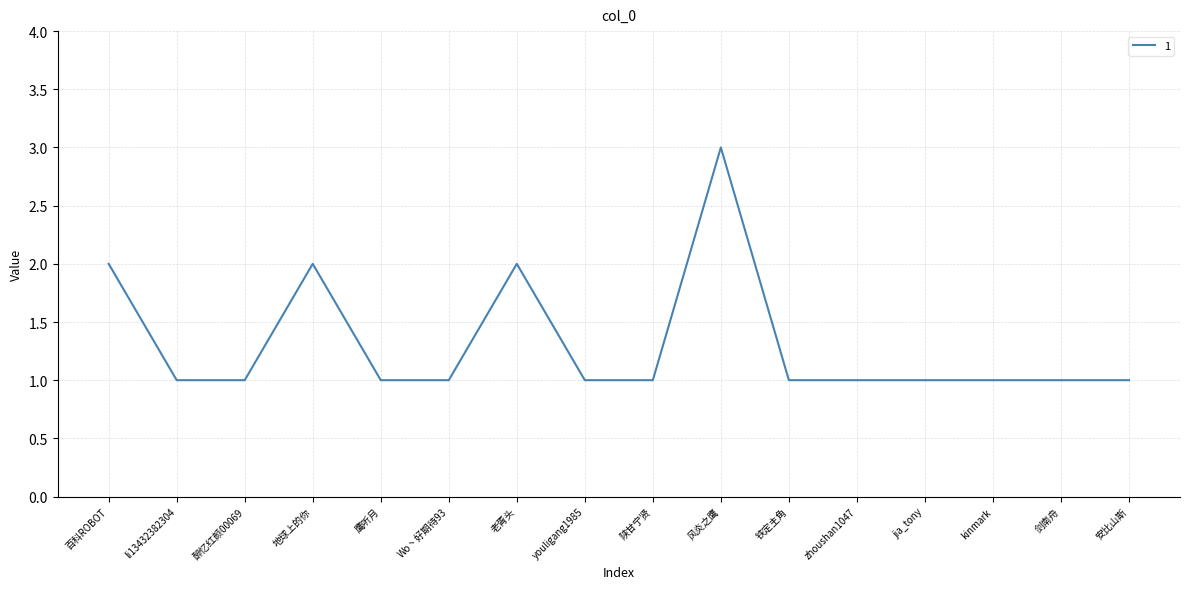

What is the sum of the values at 安比山斯 and kinmark?

2